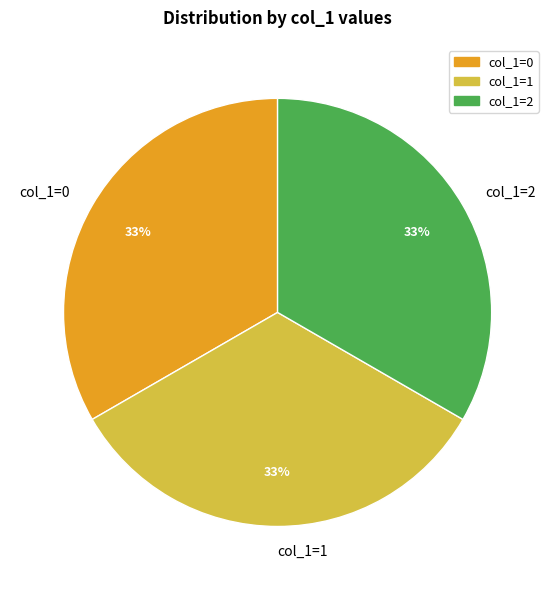

Is there any slice that represents more than half of the pie?

No